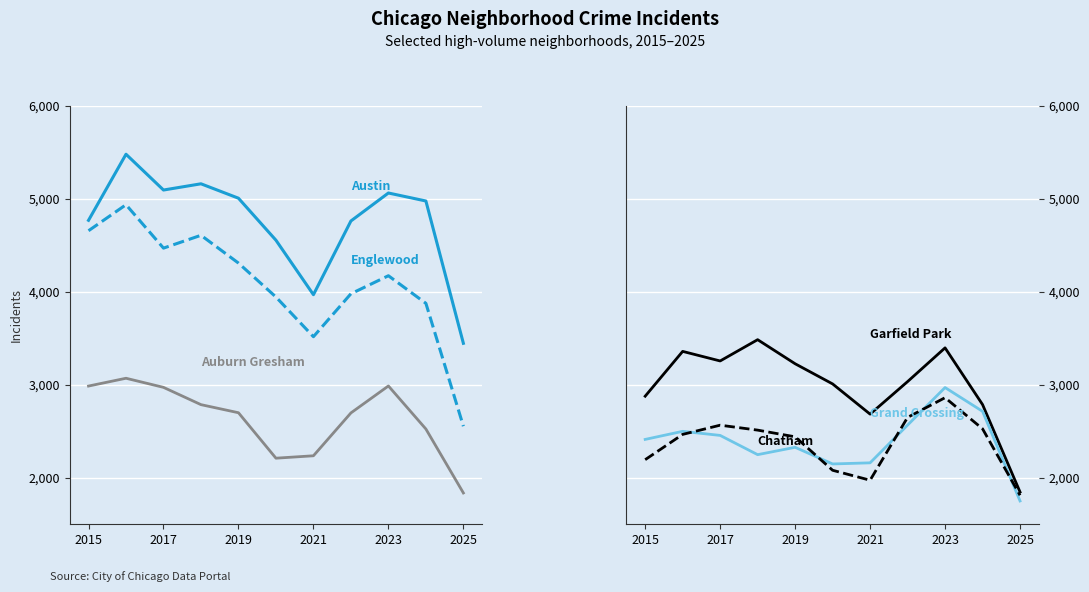

List the series in order of their peak value, lowest first.

Chatham, Grand Crossing, Auburn Gresham, Garfield Park, Englewood, Austin